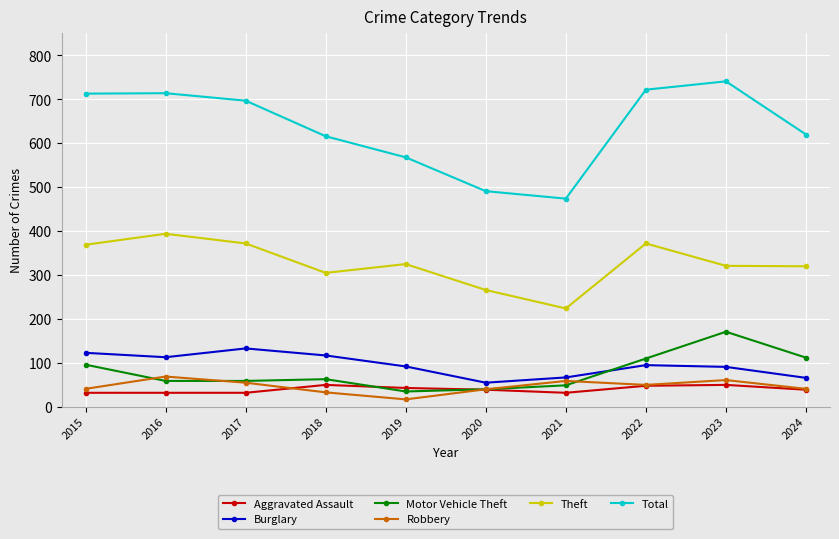

The value of Theft at 2020 is 266. True or false?

True